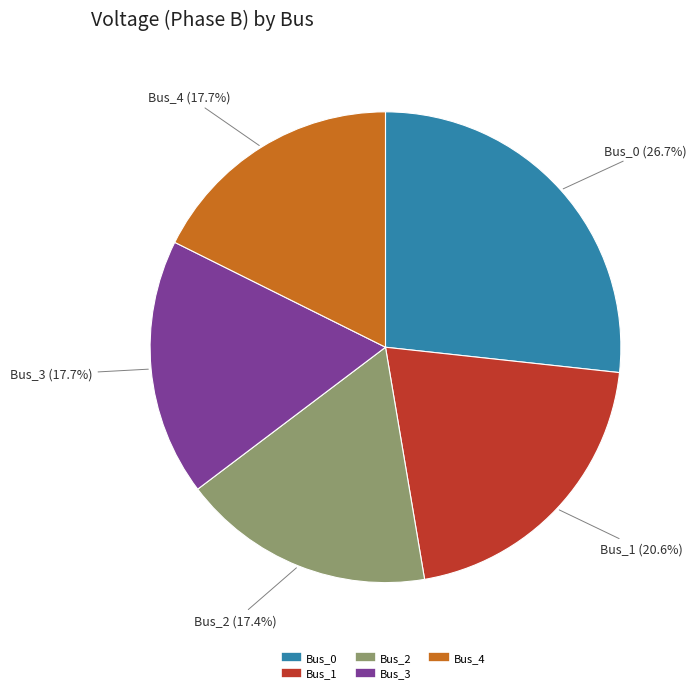

The Bus_4 slice represents 32% of the pie. True or false?

False